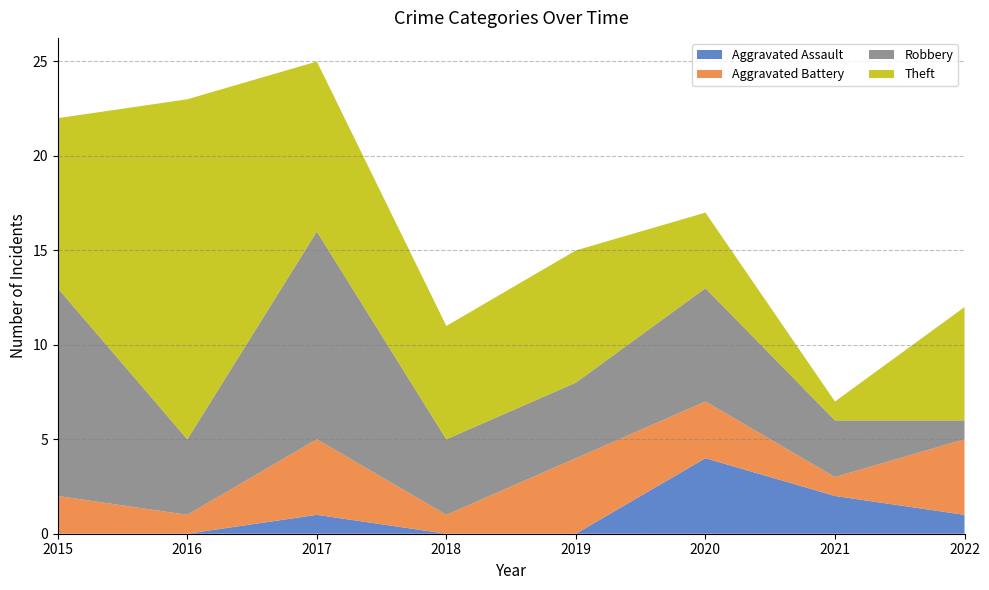

Reading left to right, what are all the values shown in this chart?

Aggravated Assault: 0	0	1	0	0	4	2	1
Aggravated Battery: 2	1	4	1	4	3	1	4
Robbery: 11	4	11	4	4	6	3	1
Theft: 9	18	9	6	7	4	1	6